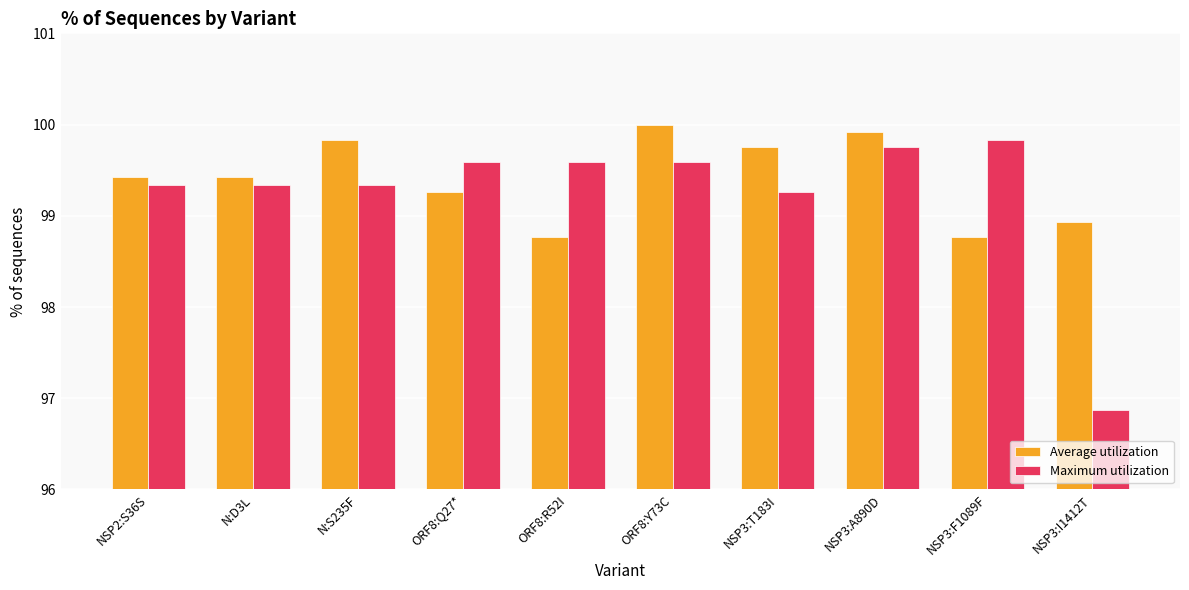

Which series has the largest range (max minus min)?

Maximum utilization